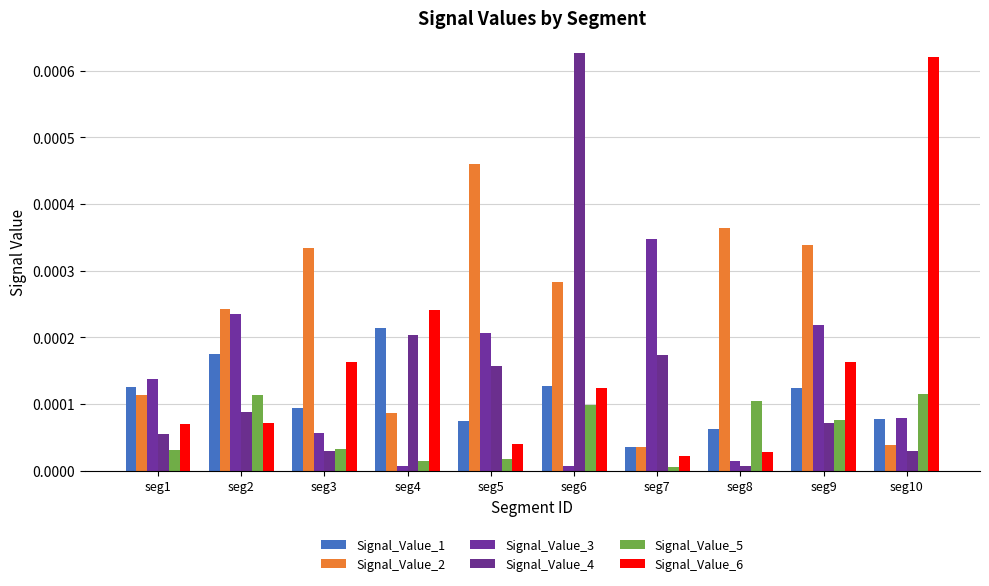

Is it true that Signal_Value_4 equals 0.0 at seg8?

True